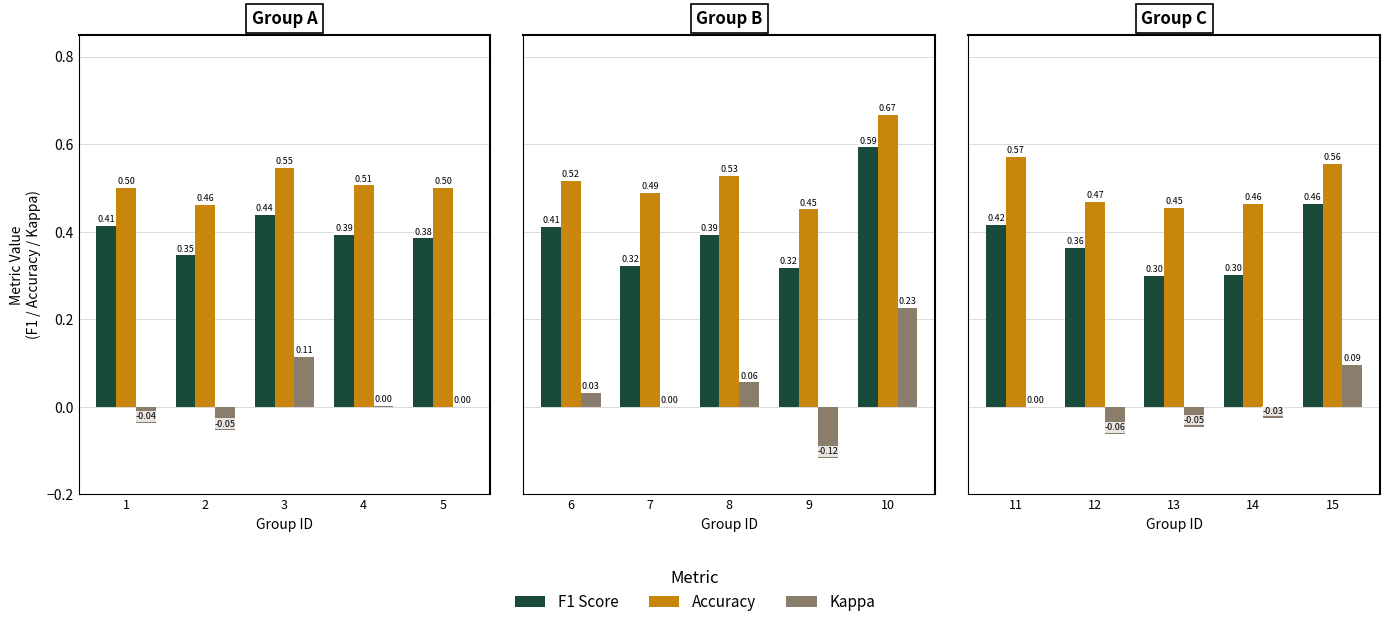

Which series has the largest total across all categories?

Accuracy